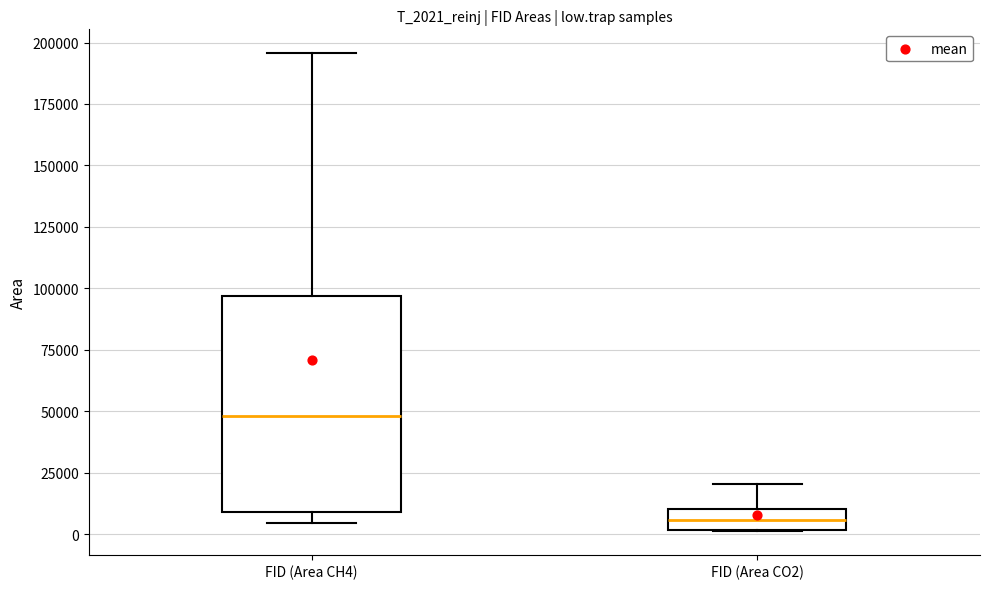

Where is the upper edge of the box for FID (Area CH4) on the y-axis? The values are not printed on the chart, so give them approximately, as read against the axis.

95000